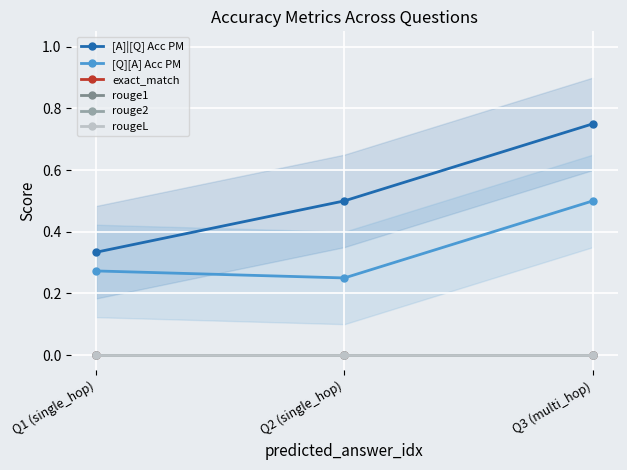

List the labels in order of [A]|[Q] Acc PM value, smallest first.

Q1 (single_hop), Q2 (single_hop), Q3 (multi_hop)